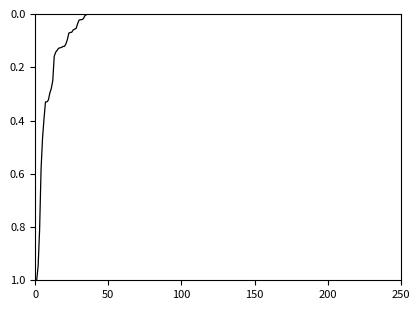

What is the maximum value shown in the chart?

1.0